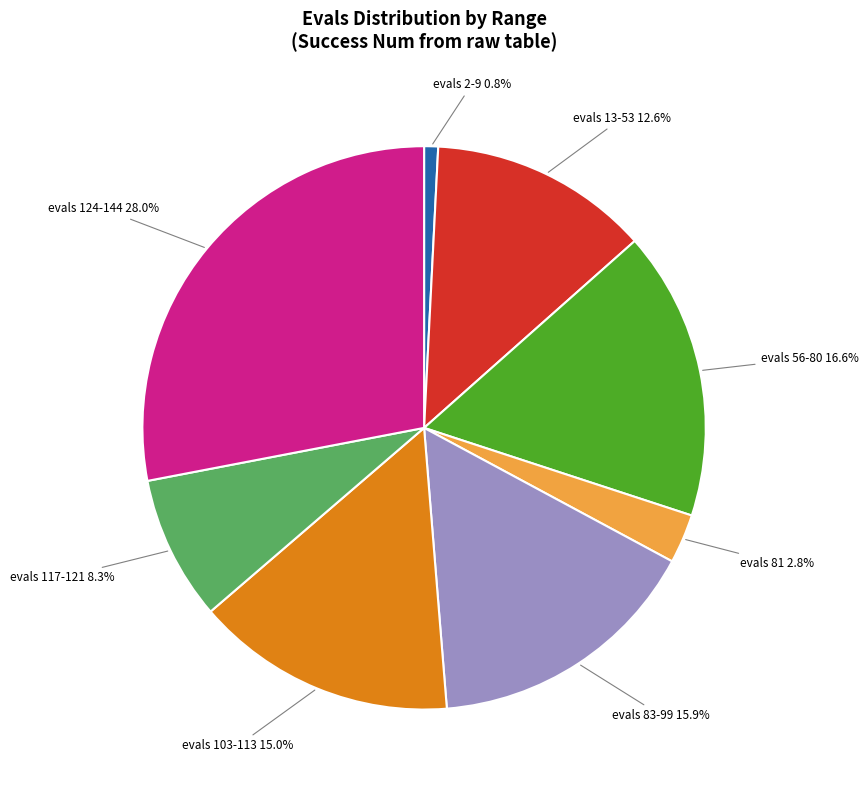

What is the smallest slice in the pie chart?

evals 2-9